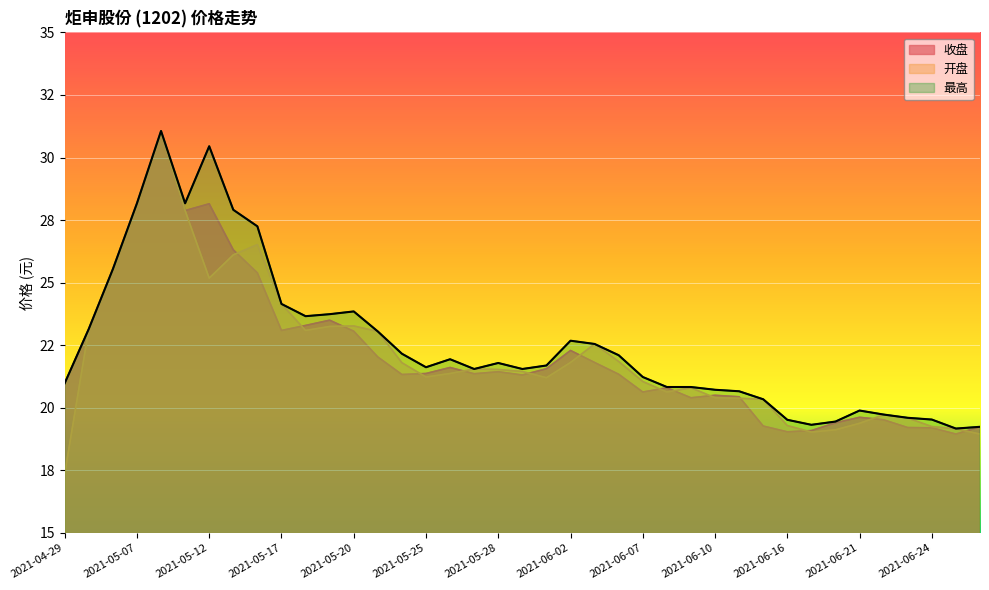

At which category does 收盘 reach its first local valley?

2021-05-11